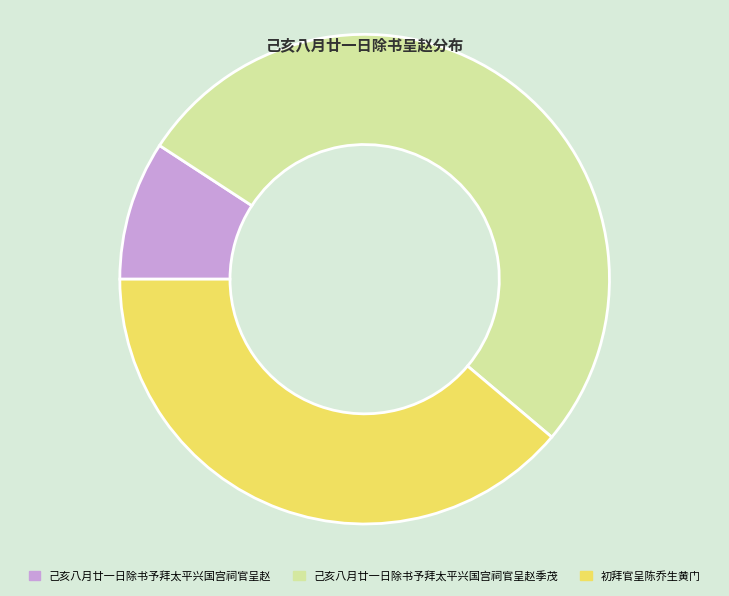

Approximately how many times larger is the value at 己亥八月廿一日除书予拜太平兴国宫祠官呈赵季茂 compared to 己亥八月廿一日除书予拜太平兴国宫祠官呈赵?

5.7